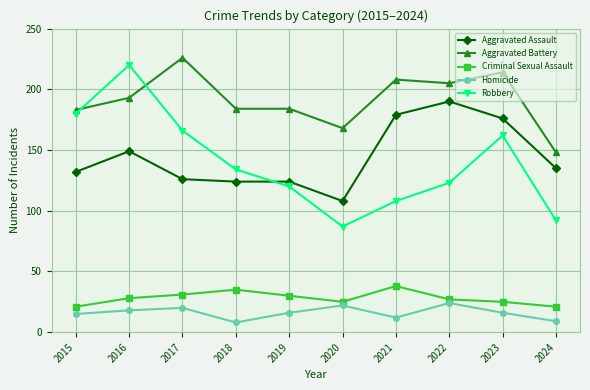

How many values in the Robbery series are below 134?

5